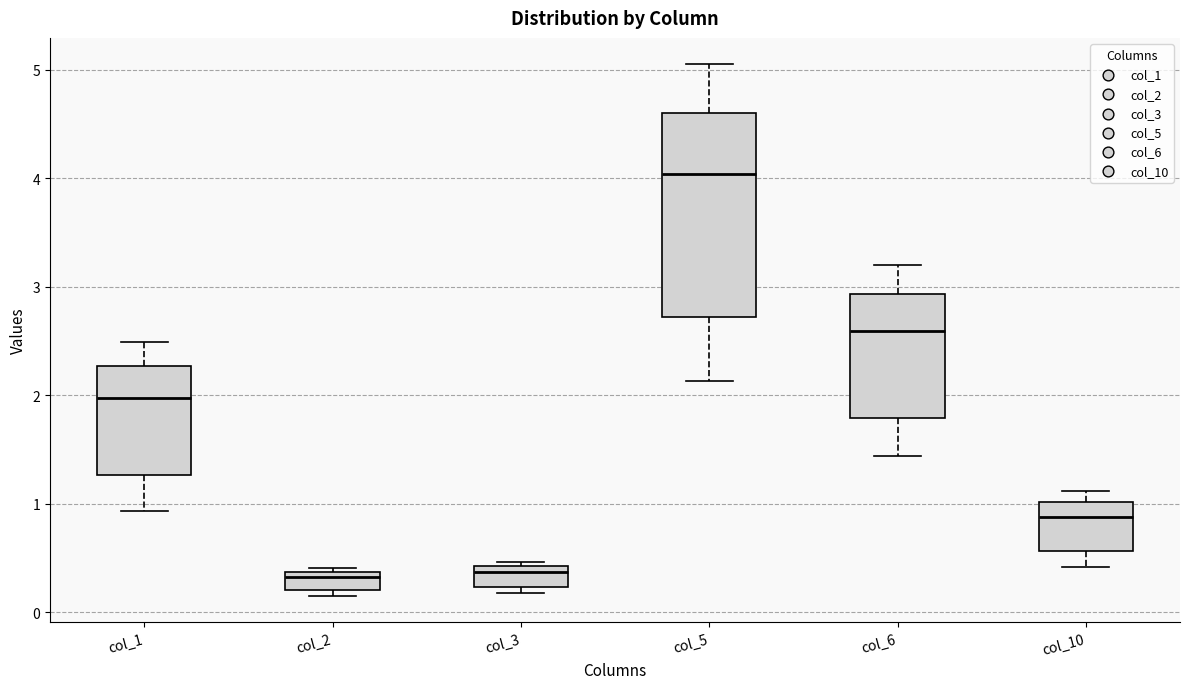

Where does the median line of the box for col_10 sit on the y-axis? The values are not printed on the chart, so give them approximately, as read against the axis.

0.9